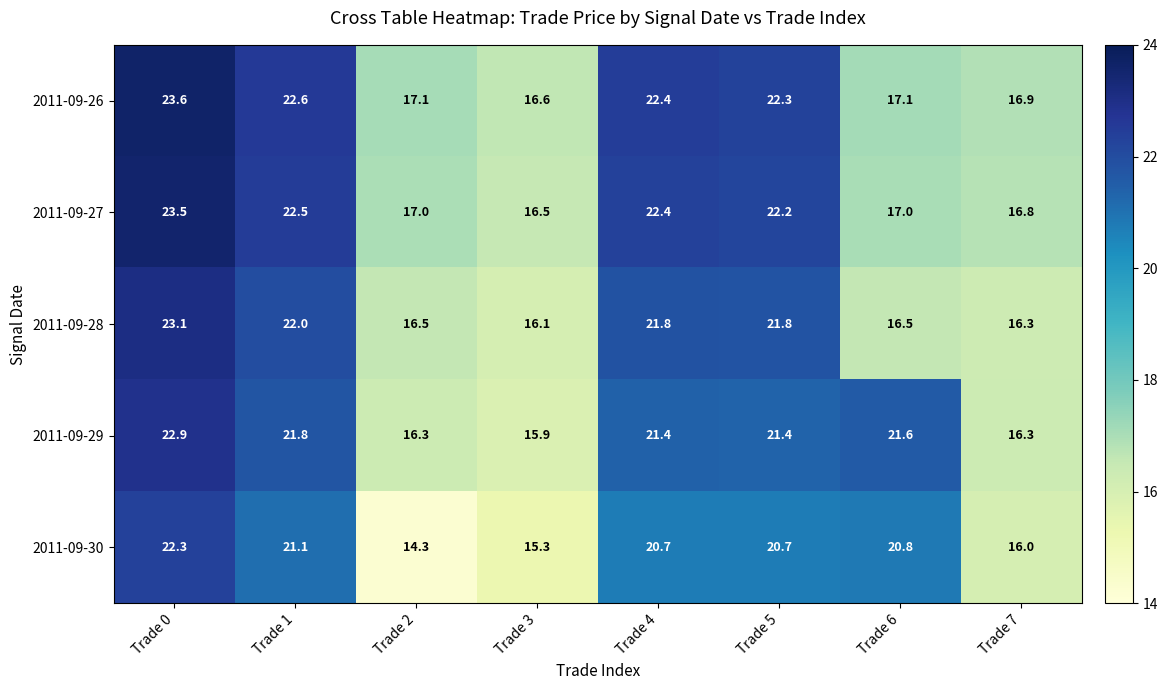

Between Trade 0 and Trade 4, which series saw the biggest shift?

2011-09-30